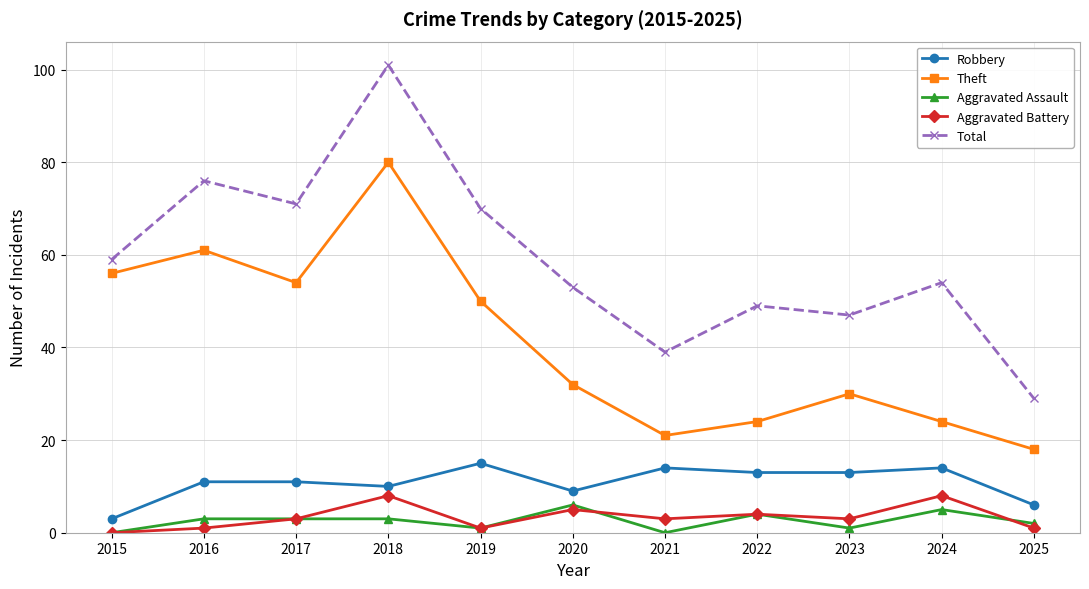

What are all the series names shown in the legend?

Robbery, Theft, Aggravated Assault, Aggravated Battery, Total